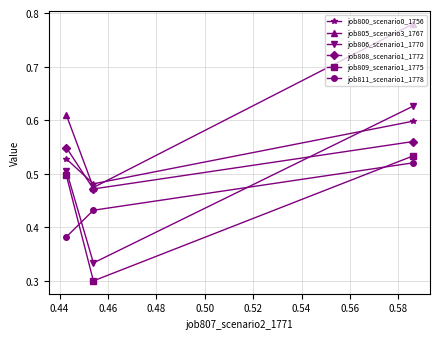

Which series has the largest range (max minus min)?

job805_scenario3_1767